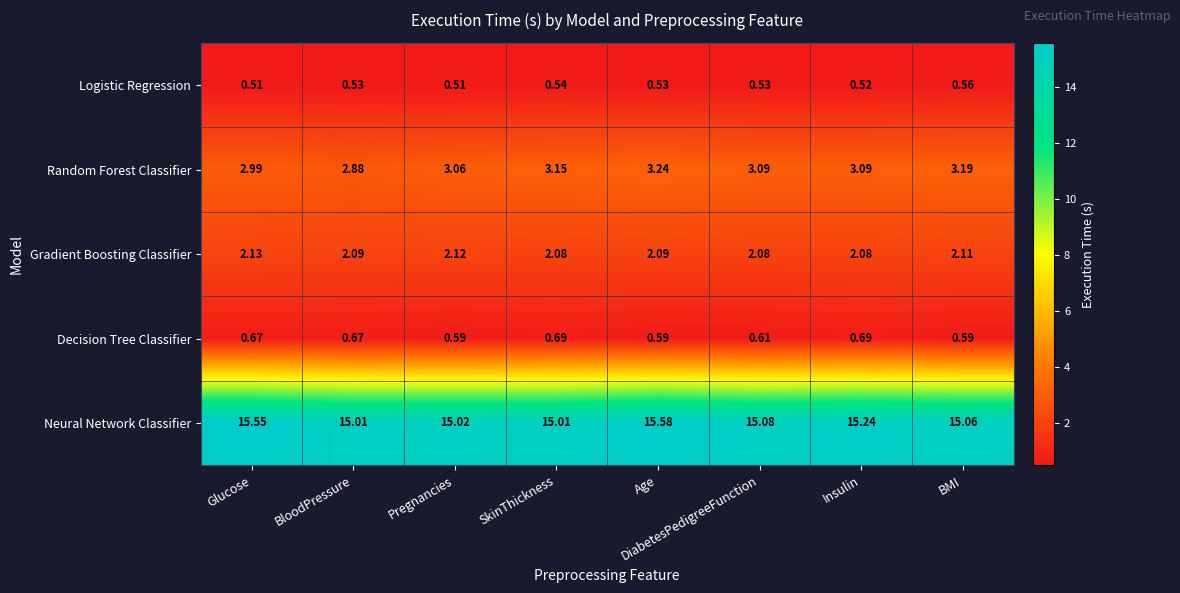

Which series changed the most between Glucose and SkinThickness?

Neural Network Classifier